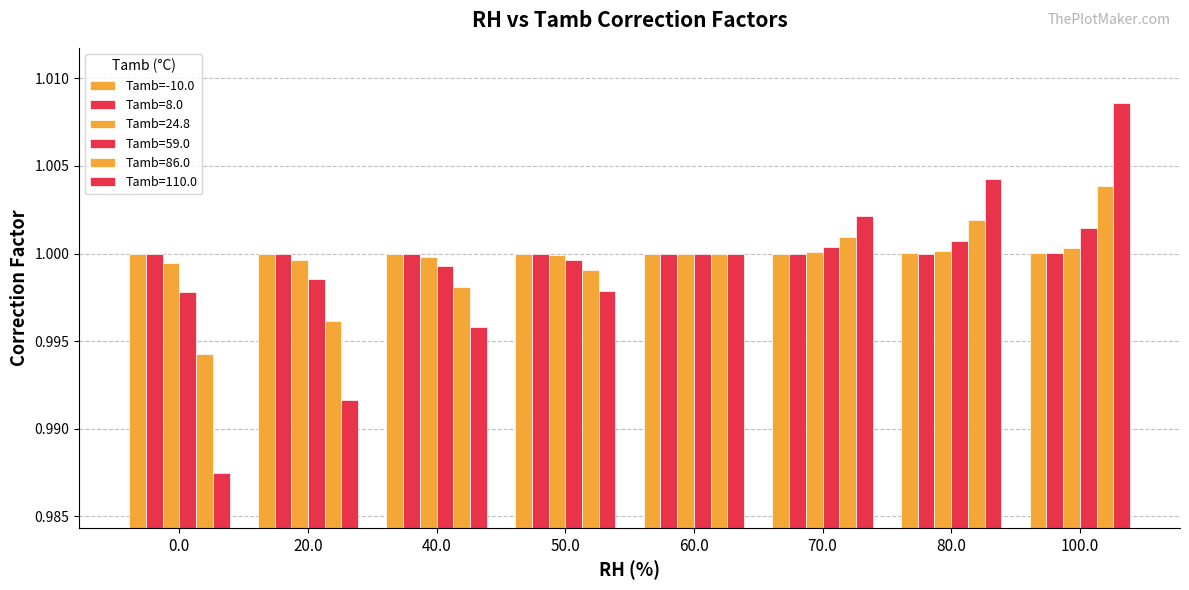

How many bars are there in total?

48